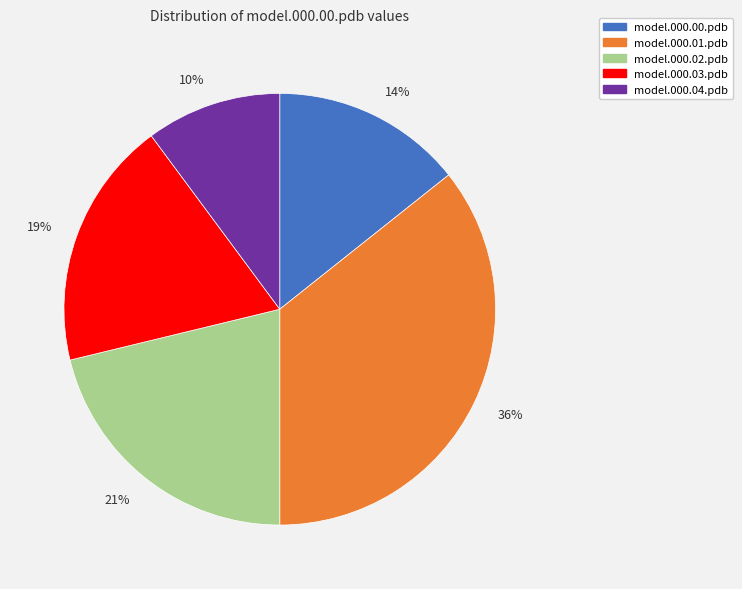

How many segments does this pie chart have?

5